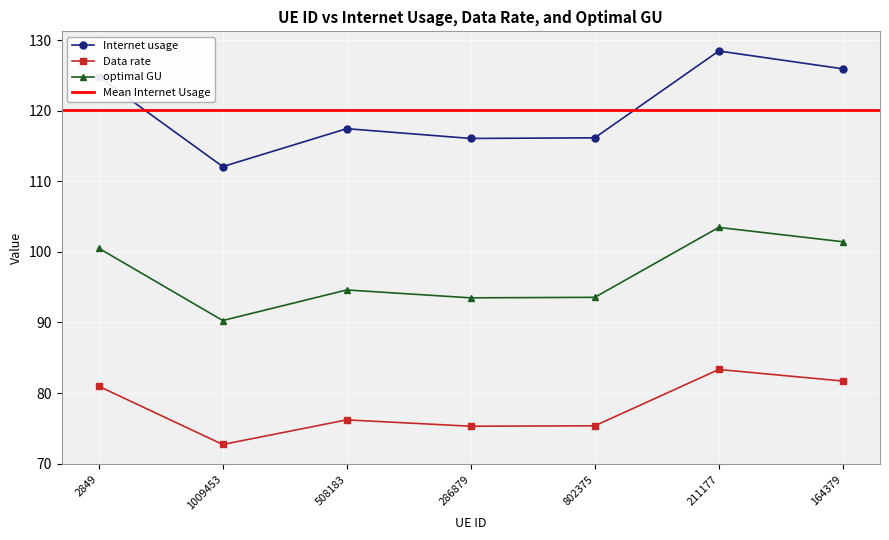

Is this an area chart (filled region under the line)?

No